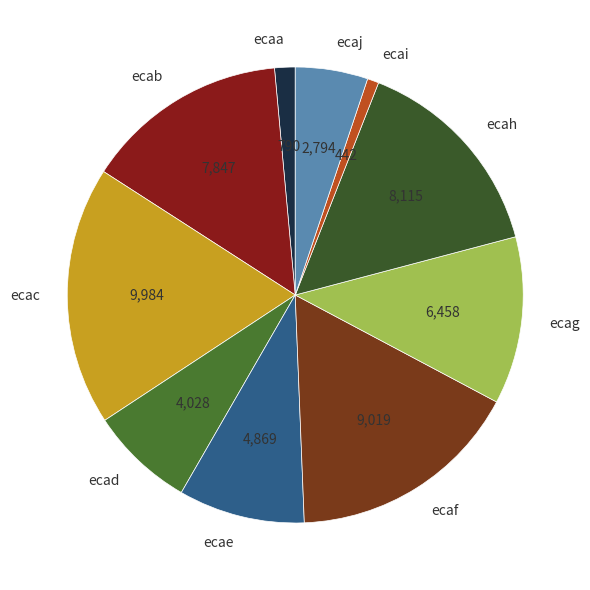

What is the smallest slice in the pie chart?

ecai